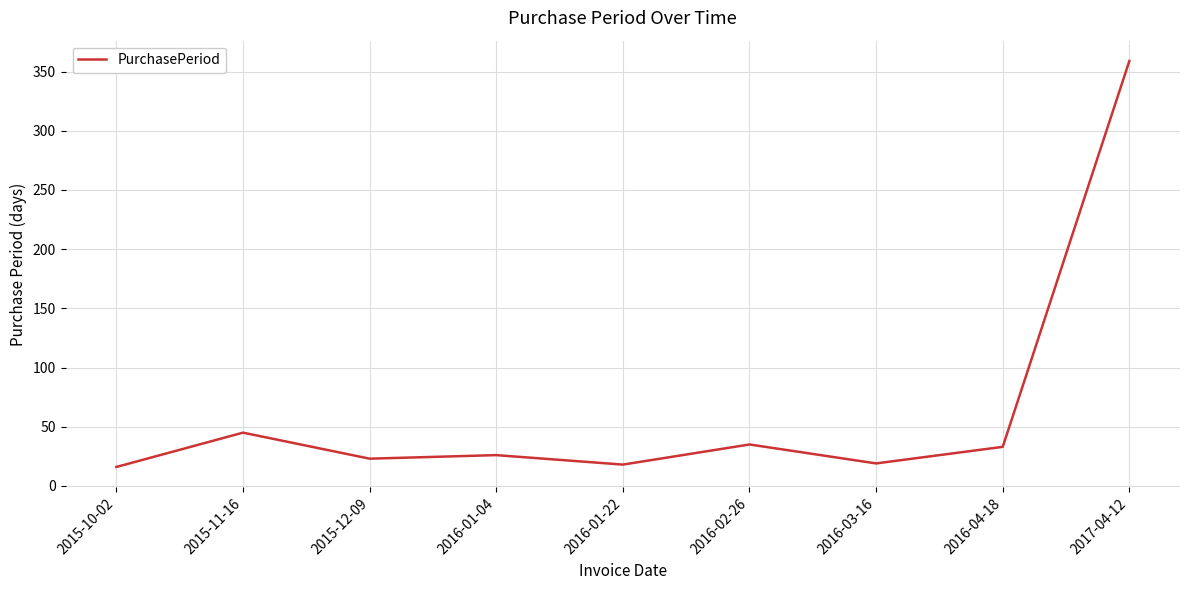

What is the change in value from 2016-01-22 to 2017-04-12?

+341